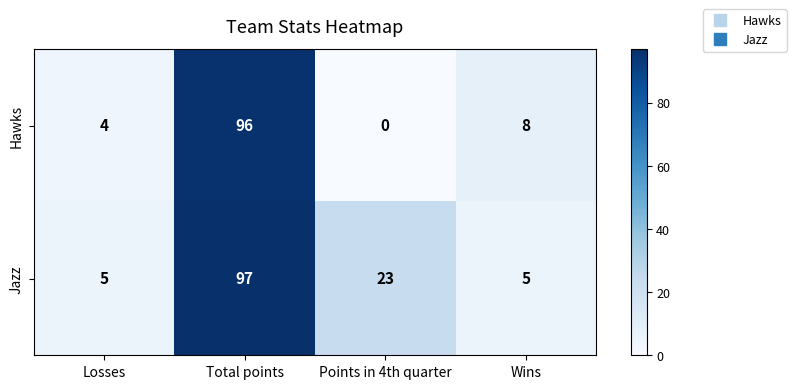

Reading left to right, transcribe all the data shown in this chart.

Hawks: Losses=4	Total points=96	Points in 4th quarter=0	Wins=8
Jazz: Losses=5	Total points=97	Points in 4th quarter=23	Wins=5